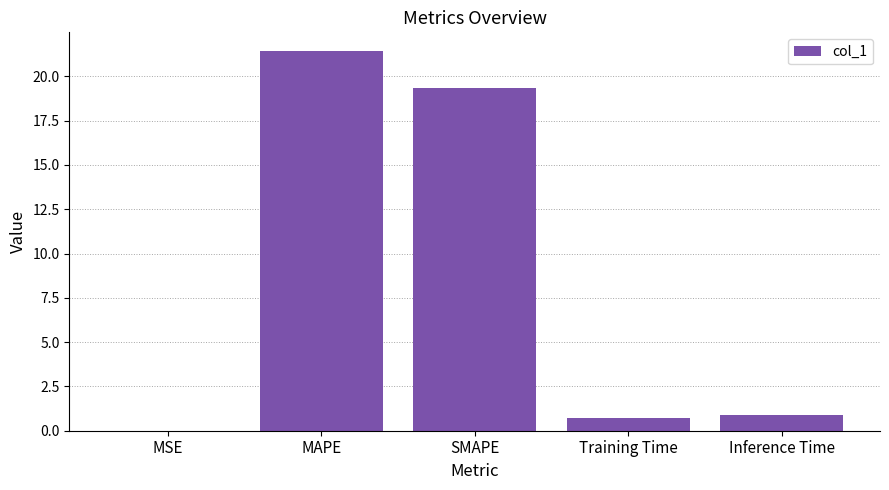

What is the greatest value displayed?

21.4